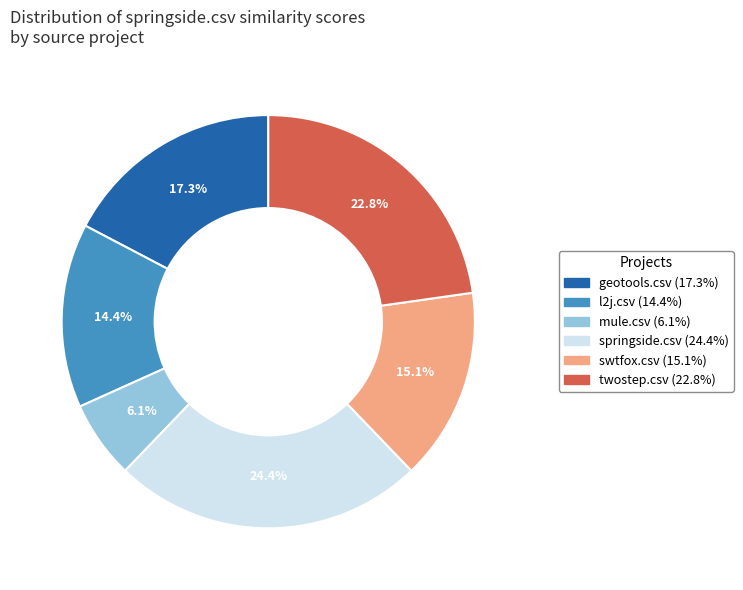

The l2j.csv slice represents 14% of the pie. True or false?

True